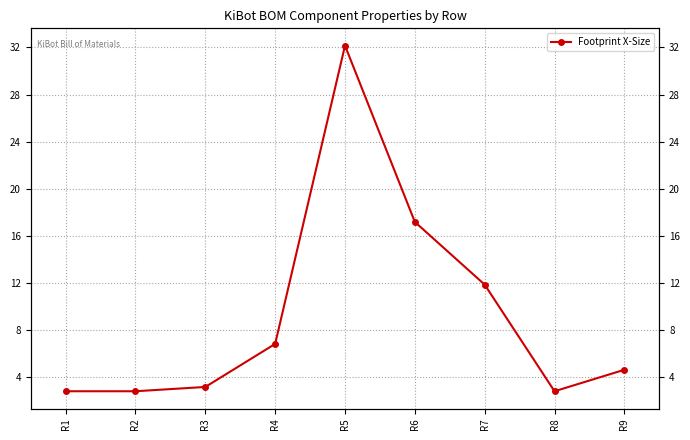

What is the difference between the maximum and second lowest values?

29.4